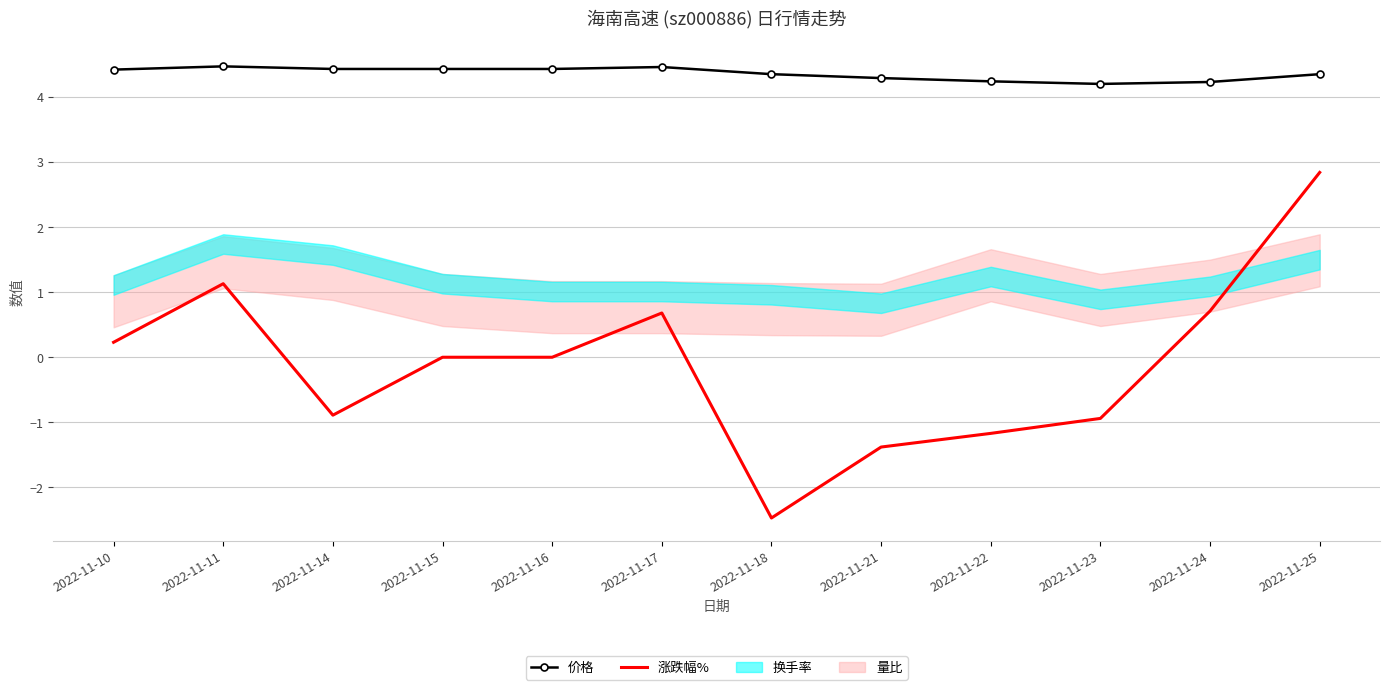

What is the minimum value for 涨跌幅%?

-2.5